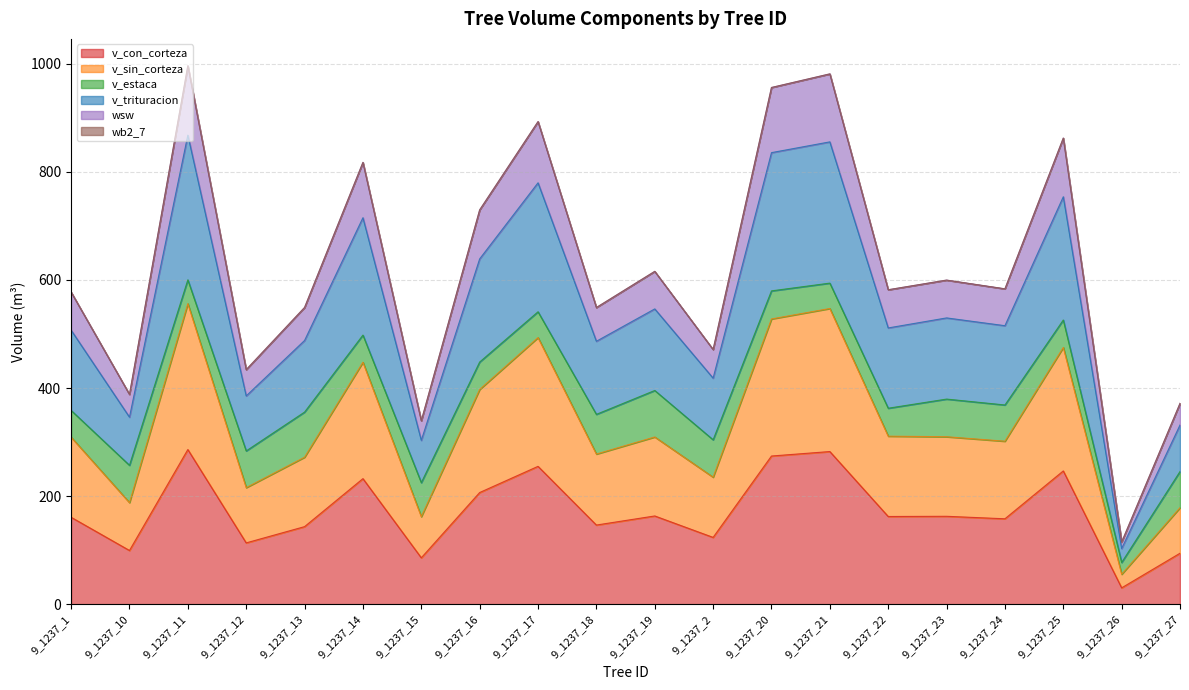

How many interior local peaks does the v_trituracion series have?

7